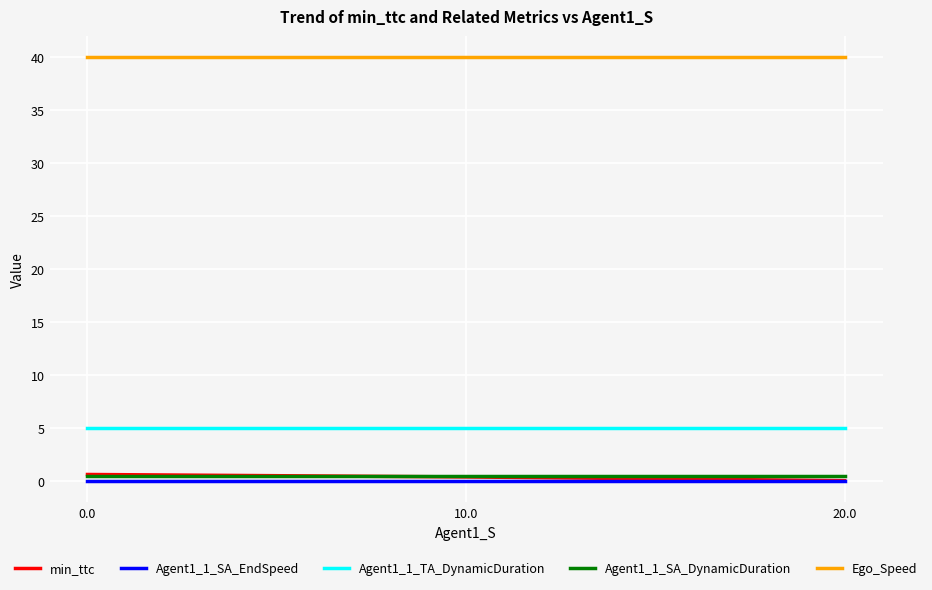

What position from the right is 20.0?

1